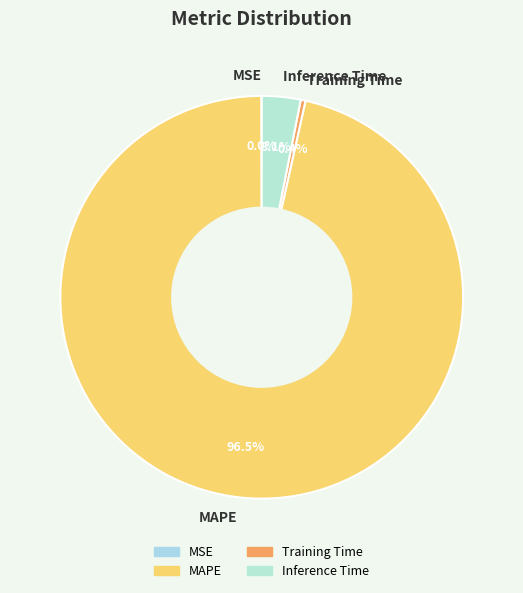

Which has a higher value, Inference Time or MAPE?

MAPE